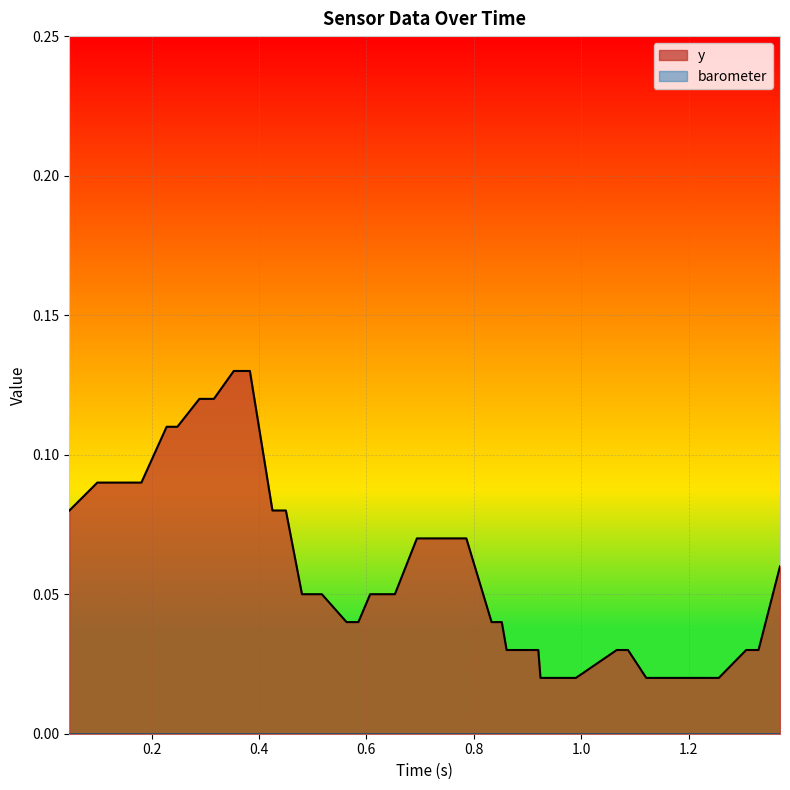

What is the sum of all y values?

1.7